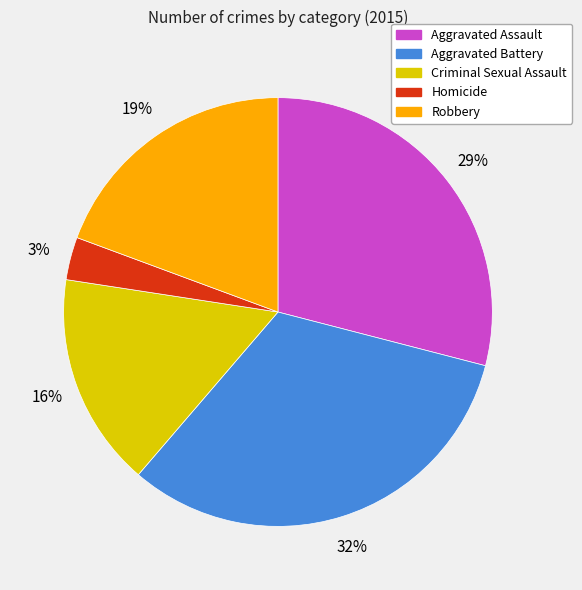

Is there a majority slice in this chart?

No